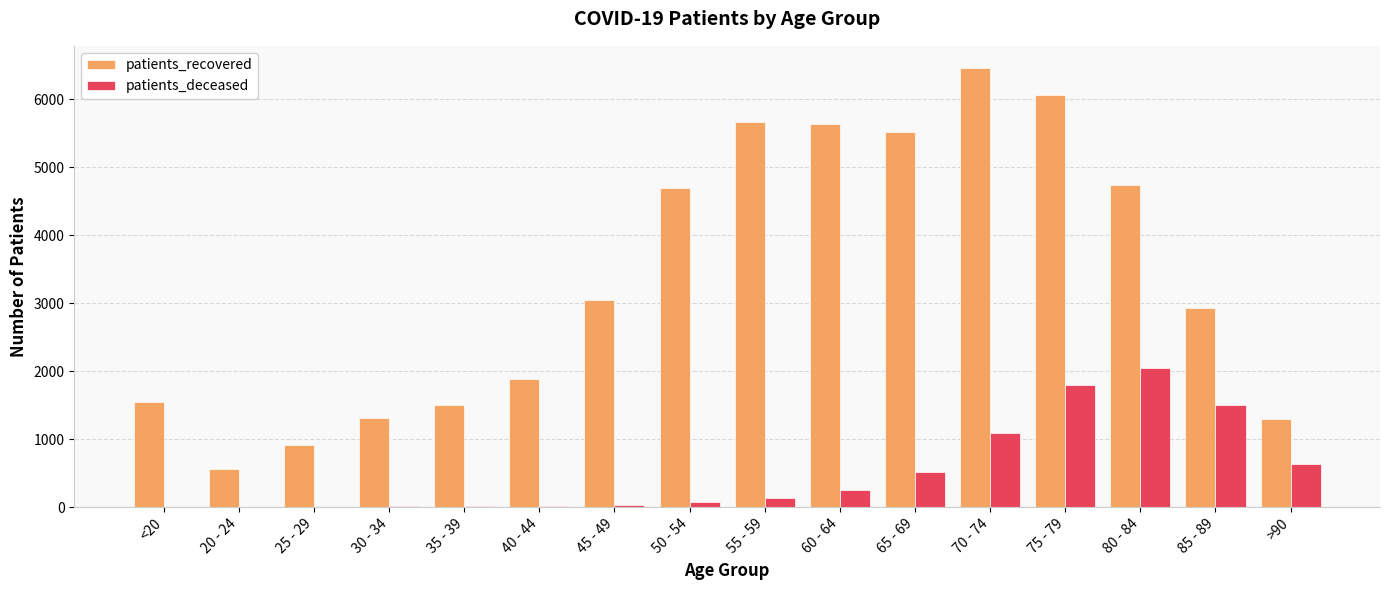

What is the greatest value displayed?

6466